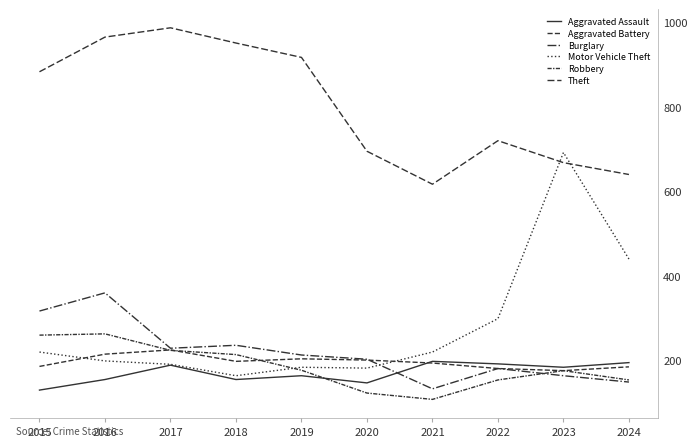

Does the chart have visible grid lines?

No